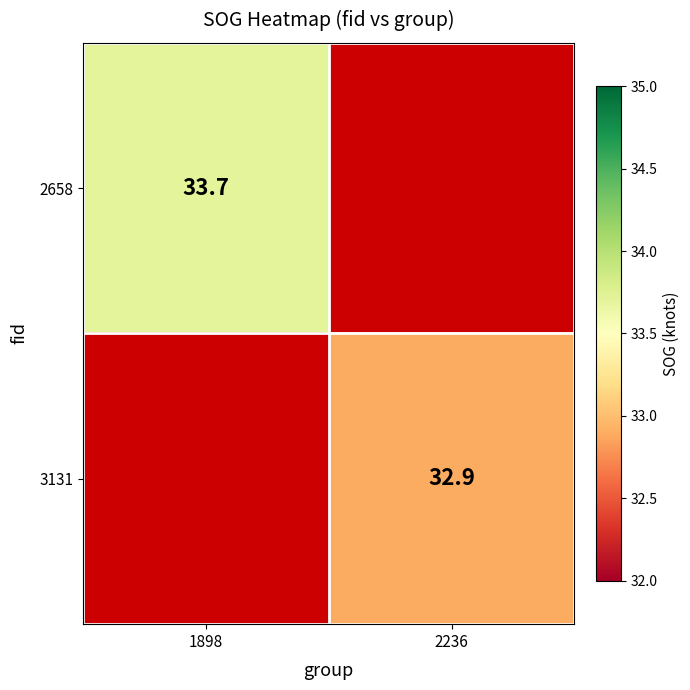

At which category is the sum across all series the highest?

1898